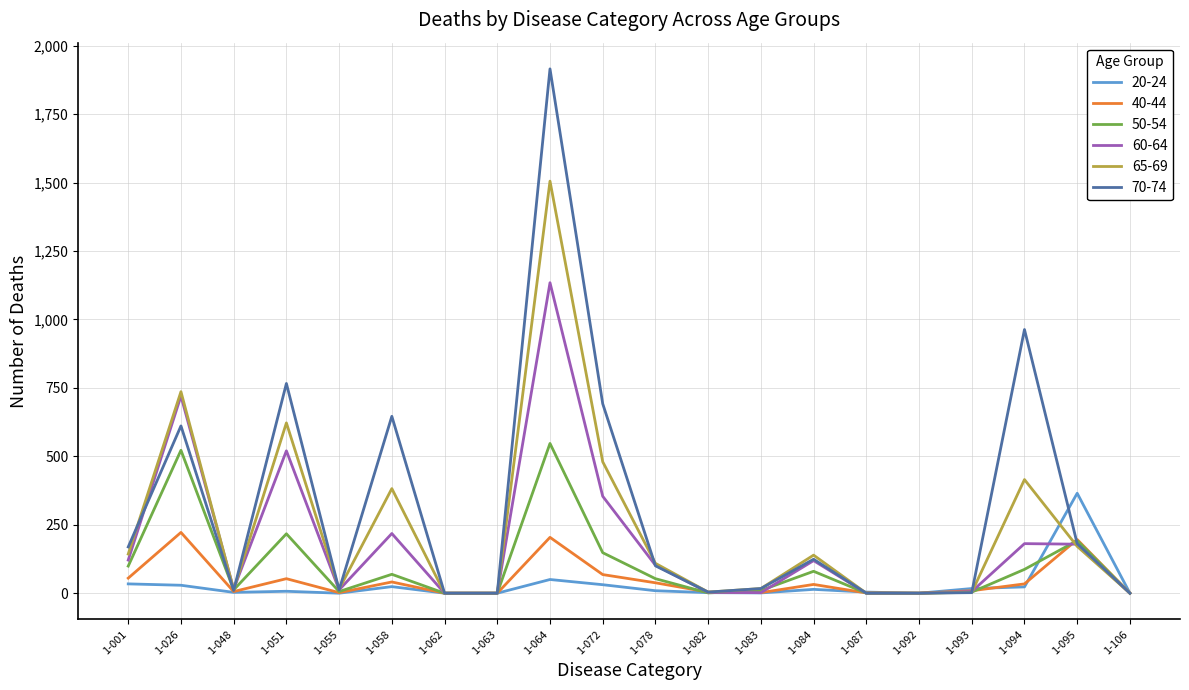

How many lines are shown in the chart?

6